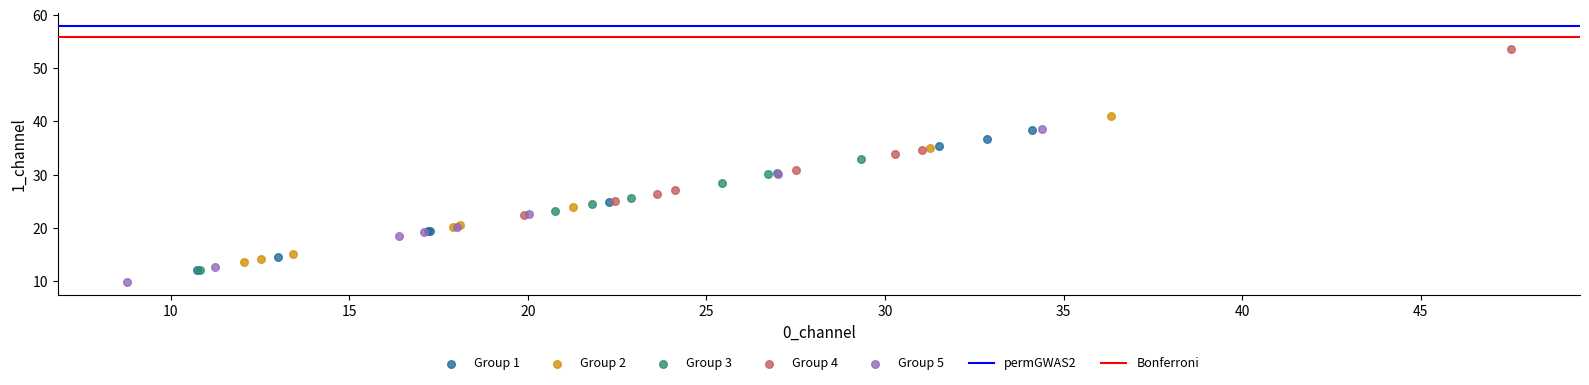

Which series reaches the minimum Y coordinate?

Group 5